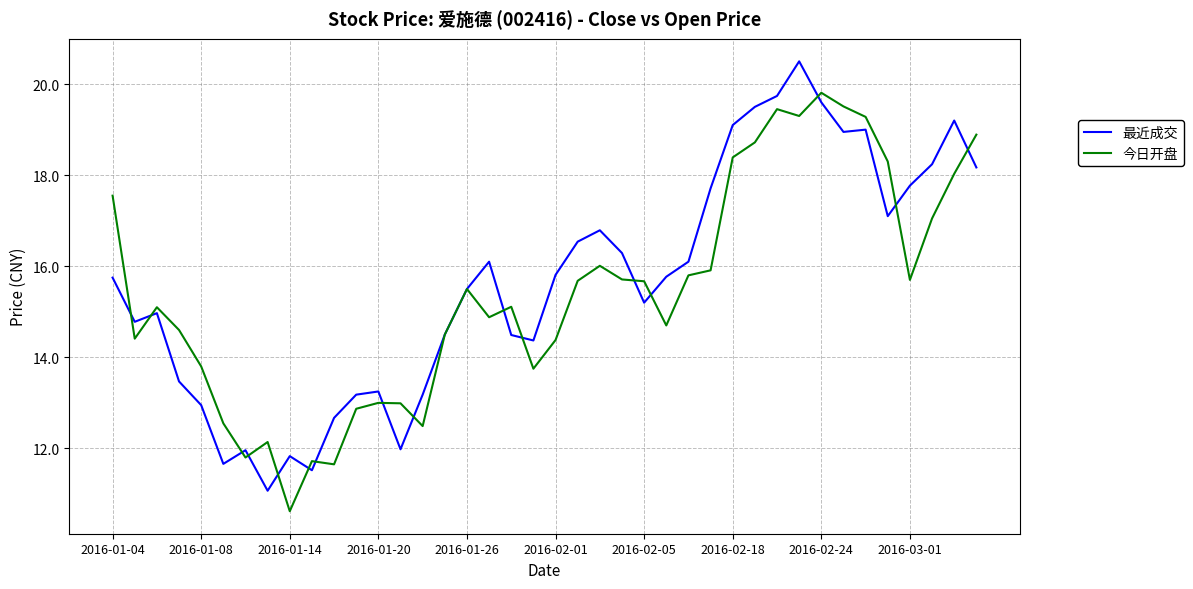

In 今日开盘, how many points are lower than both neighbors (excluding endpoints)?

10